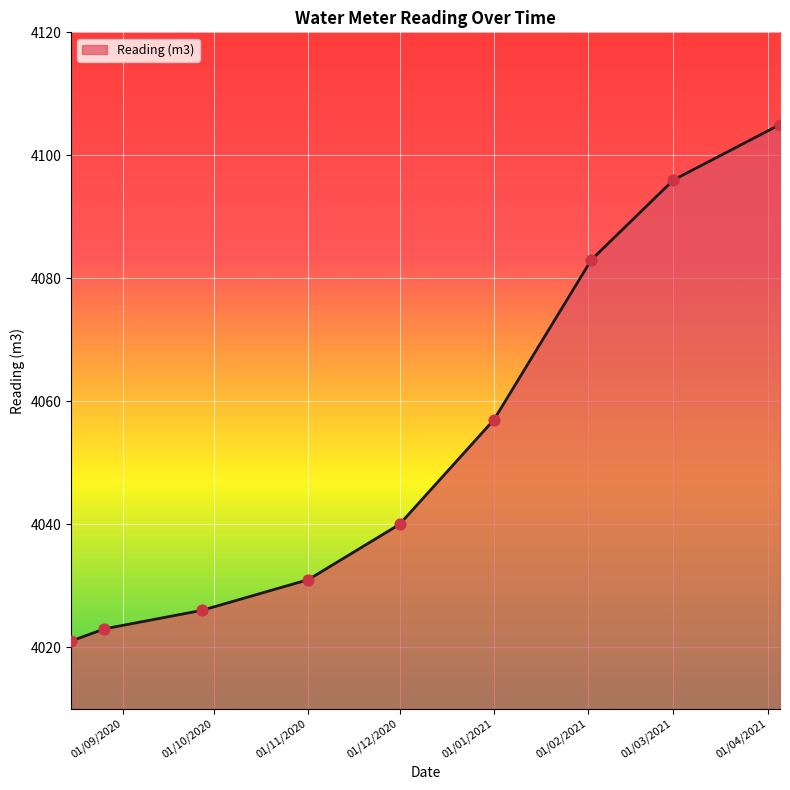

What is the difference between the maximum and minimum values?

84